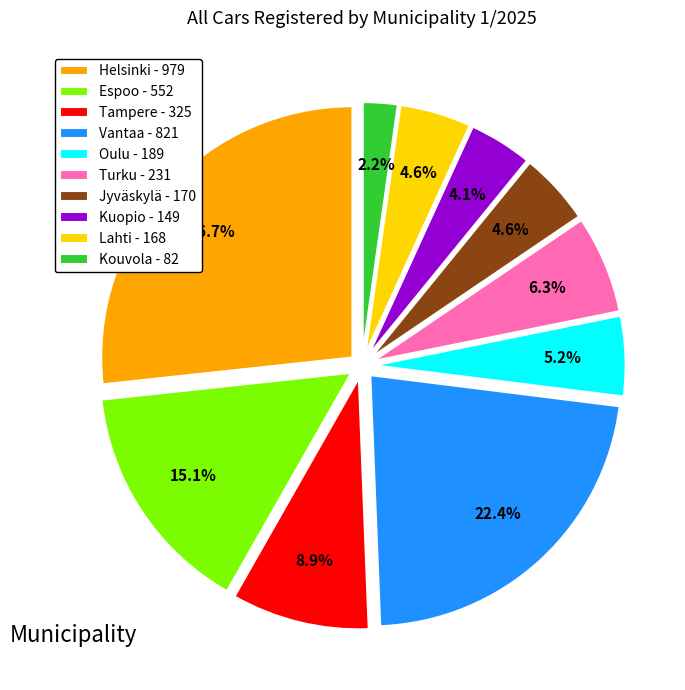

How much of the chart is everything except Jyväskylä?

95.4%